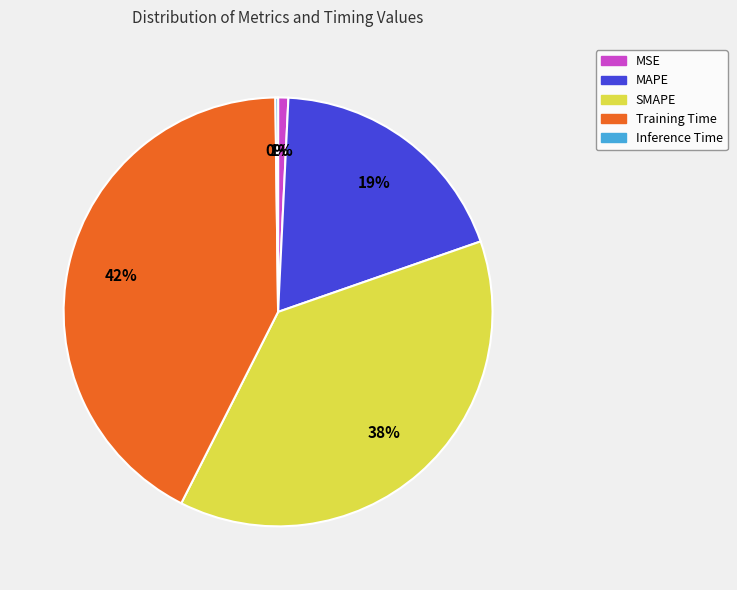

Between MAPE and MSE, which is larger?

MAPE